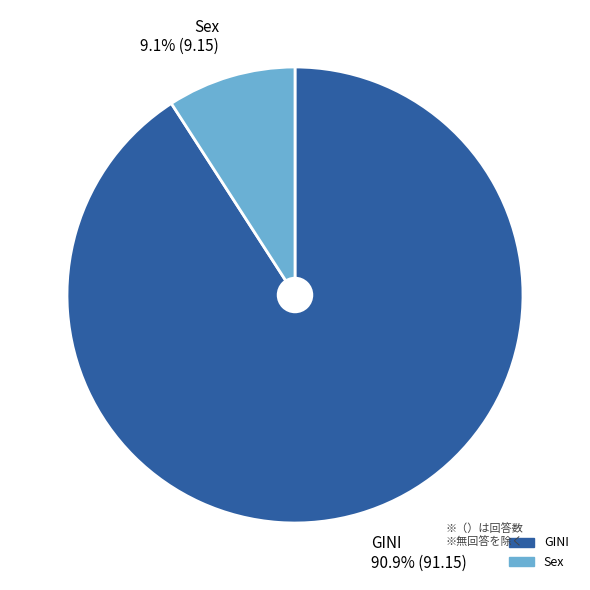

To the nearest percent, what is the average slice percentage?

50%